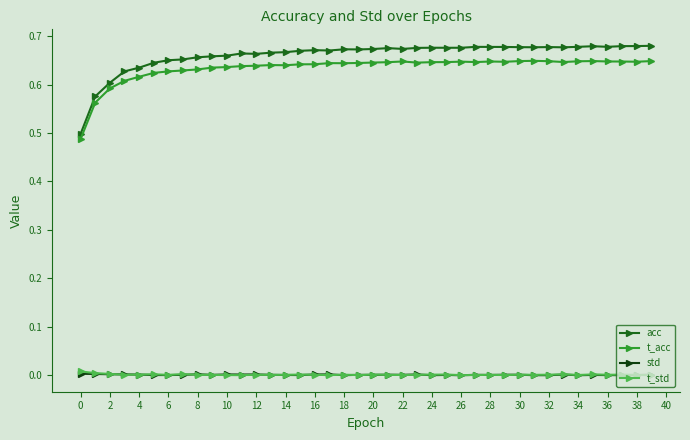

Which series has the largest range (max minus min)?

acc